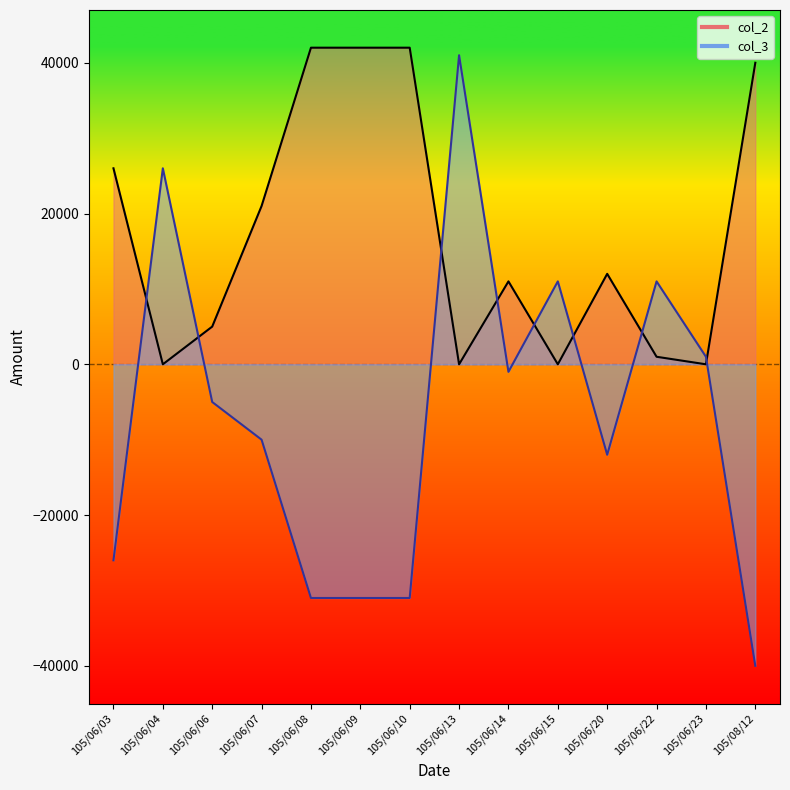

Reading left to right, extract all data points from this chart.

col_2: 105/06/03=26000	105/06/04=0	105/06/06=5000	105/06/07=21000	105/06/08=42000	105/06/09=42000	105/06/10=42000	105/06/13=0	105/06/14=11000	105/06/15=0	105/06/20=12000	105/06/22=1000	105/06/23=0	105/08/12=40000
col_3: 105/06/03=-26000	105/06/04=26000	105/06/06=-5000	105/06/07=-10000	105/06/08=-31000	105/06/09=-31000	105/06/10=-31000	105/06/13=41000	105/06/14=-1000	105/06/15=11000	105/06/20=-12000	105/06/22=11000	105/06/23=1000	105/08/12=-40000